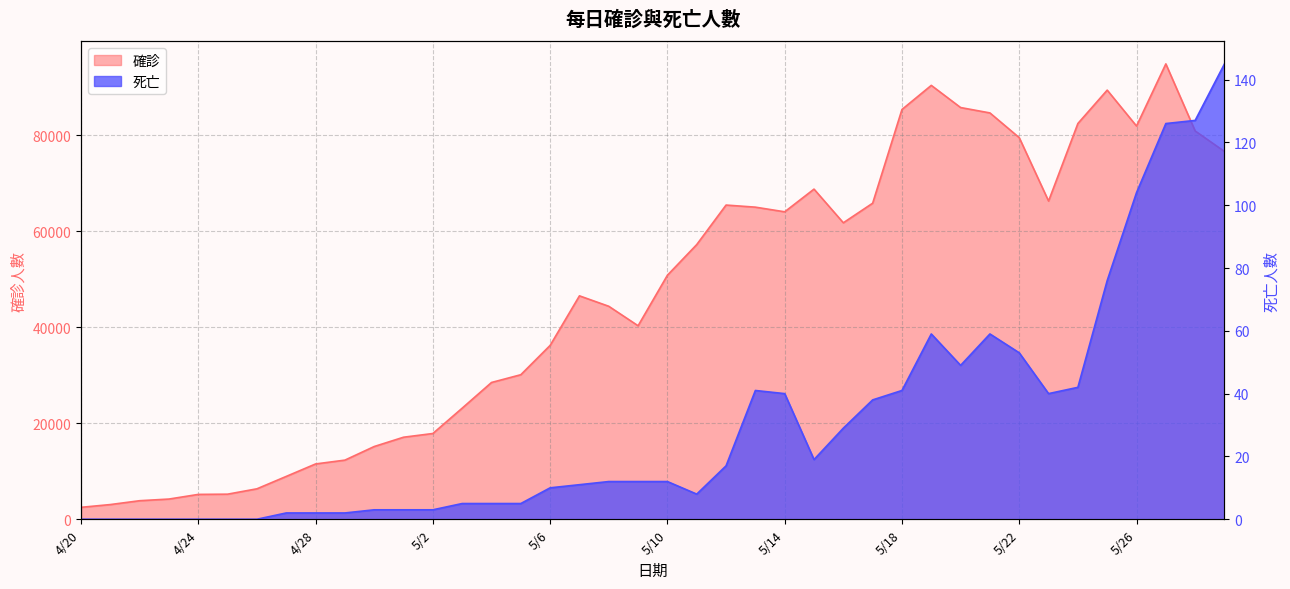

How many distinct data groups are displayed?

2